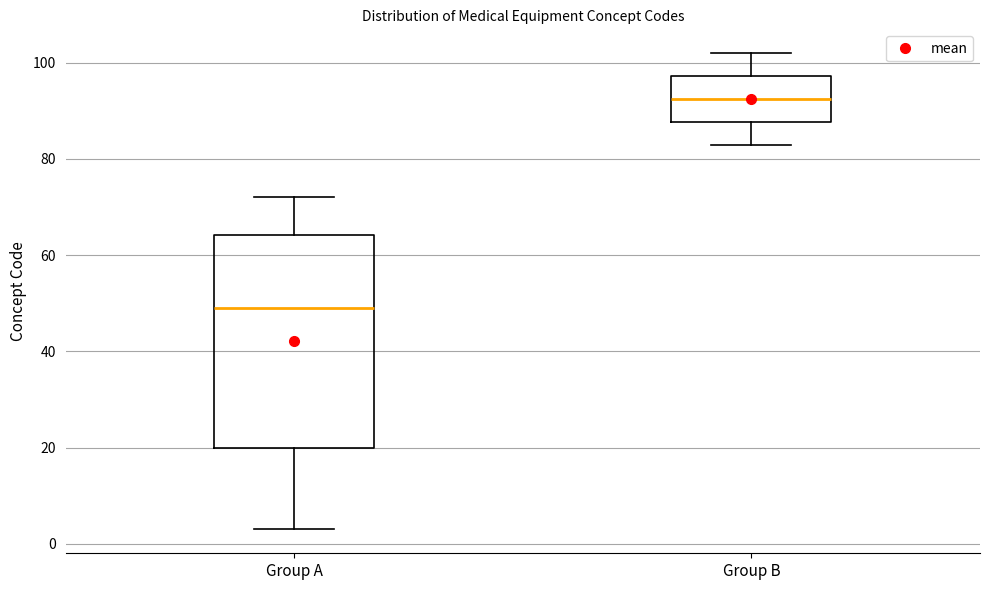

Where is the lower edge of the box for Group A on the y-axis? The values are not printed on the chart, so give them approximately, as read against the axis.

20